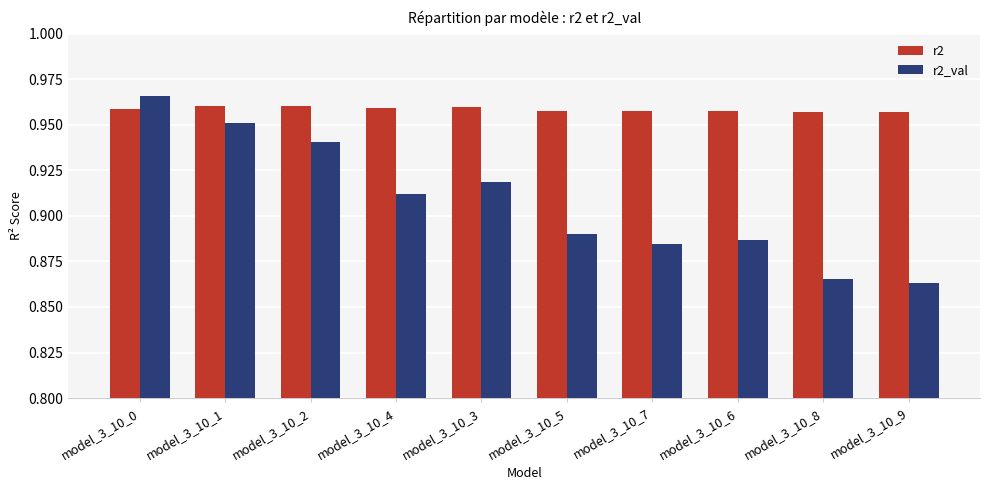

Which label corresponds to the largest value in the chart?

model_3_10_0